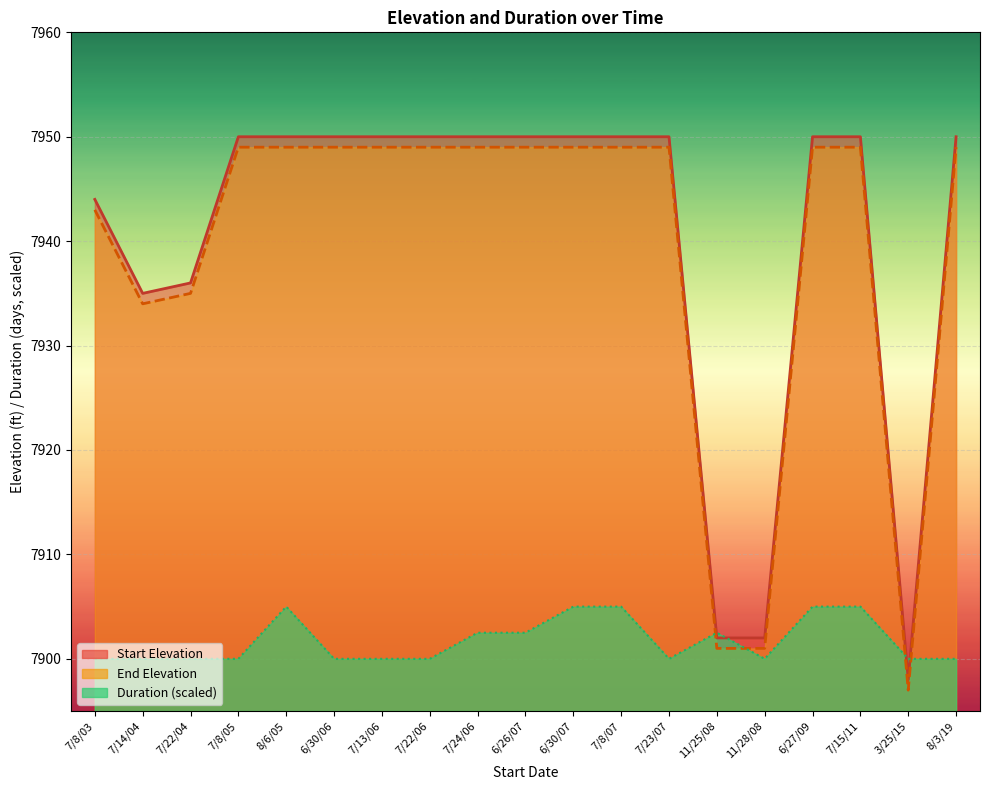

Reading left to right, what are all the values shown in this chart?

Start Elevation: 7/8/03=7944.0	7/14/04=7935.0	7/22/04=7936.0	7/8/05=7950.0	8/6/05=7950.0	6/30/06=7950.0	7/13/06=7950.0	7/22/06=7950.0	7/24/06=7950.0	6/26/07=7950.0	6/30/07=7950.0	7/8/07=7950.0	7/23/07=7950.0	11/25/08=7902.0	11/28/08=7902.0	6/27/09=7950.0	7/15/11=7950.0	3/25/15=7898.0	8/3/19=7950.0
End Elevation: 7/8/03=7943.0	7/14/04=7934.0	7/22/04=7935.0	7/8/05=7949.0	8/6/05=7949.0	6/30/06=7949.0	7/13/06=7949.0	7/22/06=7949.0	7/24/06=7949.0	6/26/07=7949.0	6/30/07=7949.0	7/8/07=7949.0	7/23/07=7949.0	11/25/08=7901.0	11/28/08=7901.0	6/27/09=7949.0	7/15/11=7949.0	3/25/15=7897.0	8/3/19=7949.0
Duration: 7/8/03=7900.0	7/14/04=7900.0	7/22/04=7900.0	7/8/05=7900.0	8/6/05=7905.0	6/30/06=7900.0	7/13/06=7900.0	7/22/06=7900.0	7/24/06=7902.5	6/26/07=7902.5	6/30/07=7905.0	7/8/07=7905.0	7/23/07=7900.0	11/25/08=7902.5	11/28/08=7900.0	6/27/09=7905.0	7/15/11=7905.0	3/25/15=7900.0	8/3/19=7900.0